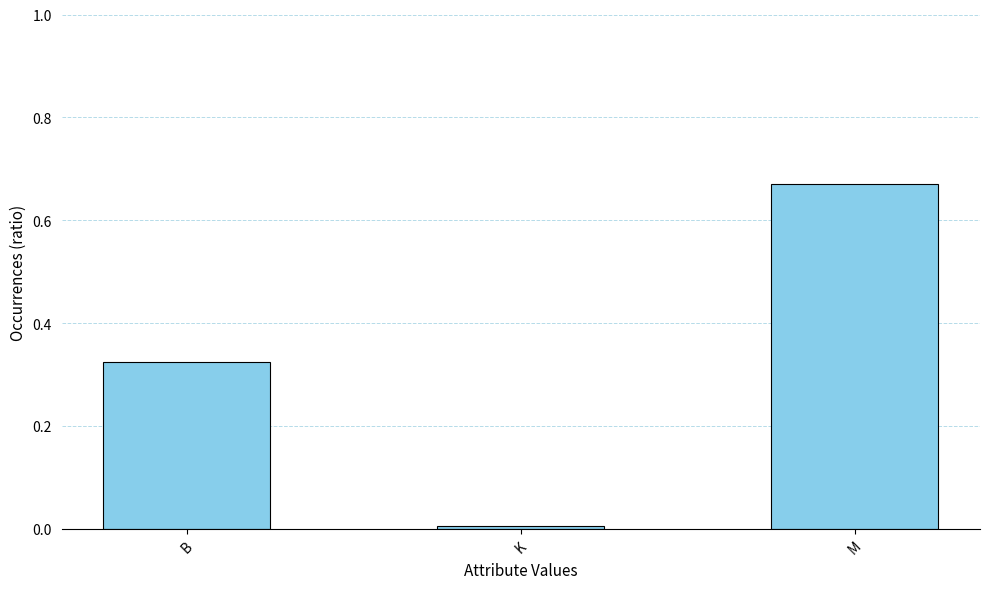

How many bars are there in total?

3